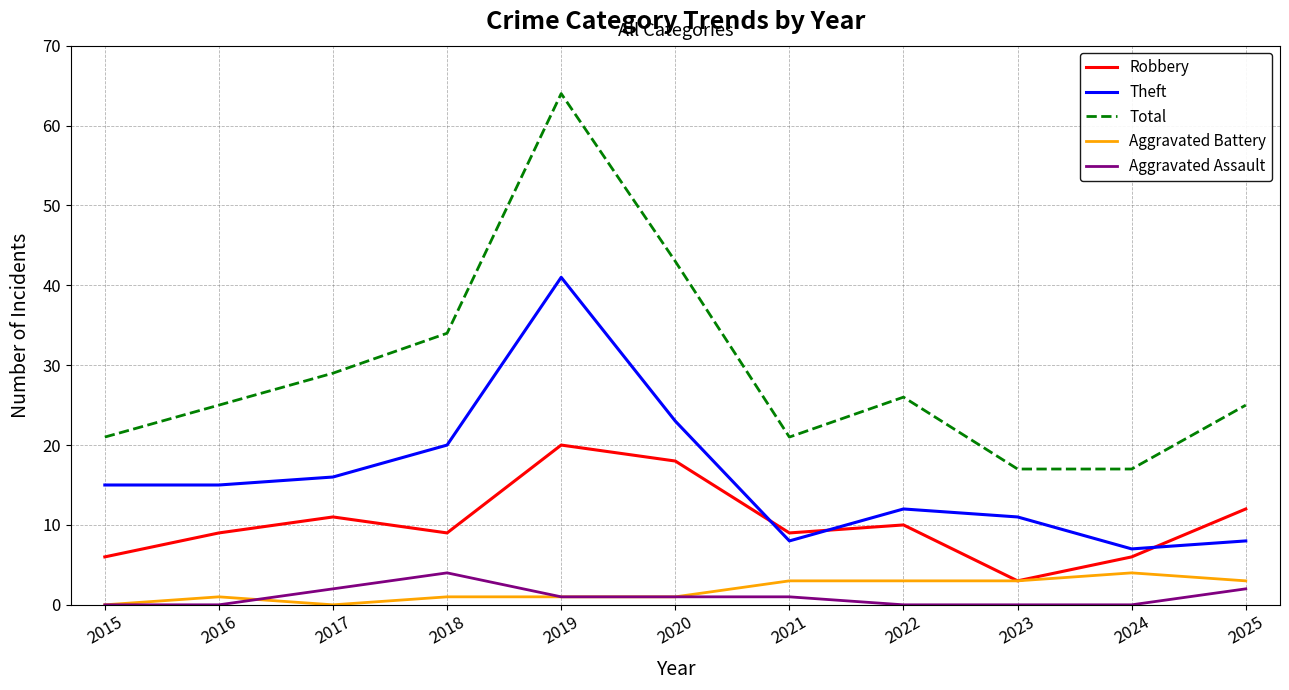

At how many categories does at least one series exceed 37?

2